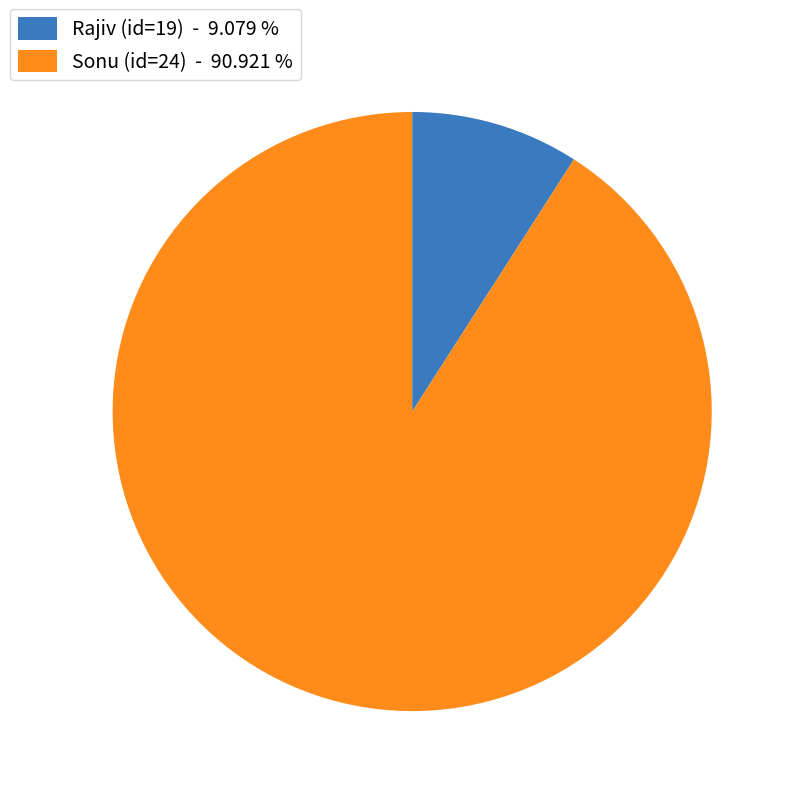

Combined, do Sonu (id=24) - 90.921 % and Rajiv (id=19) - 9.079 % account for over 50%?

Yes